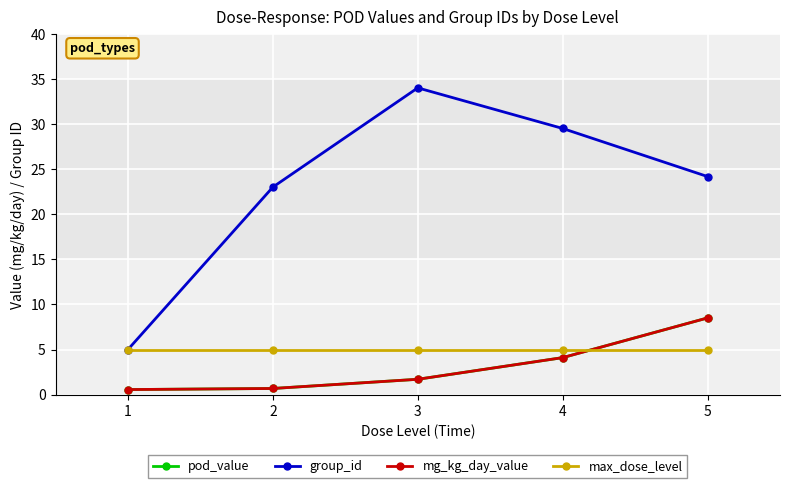

How many lines are shown in the chart?

4